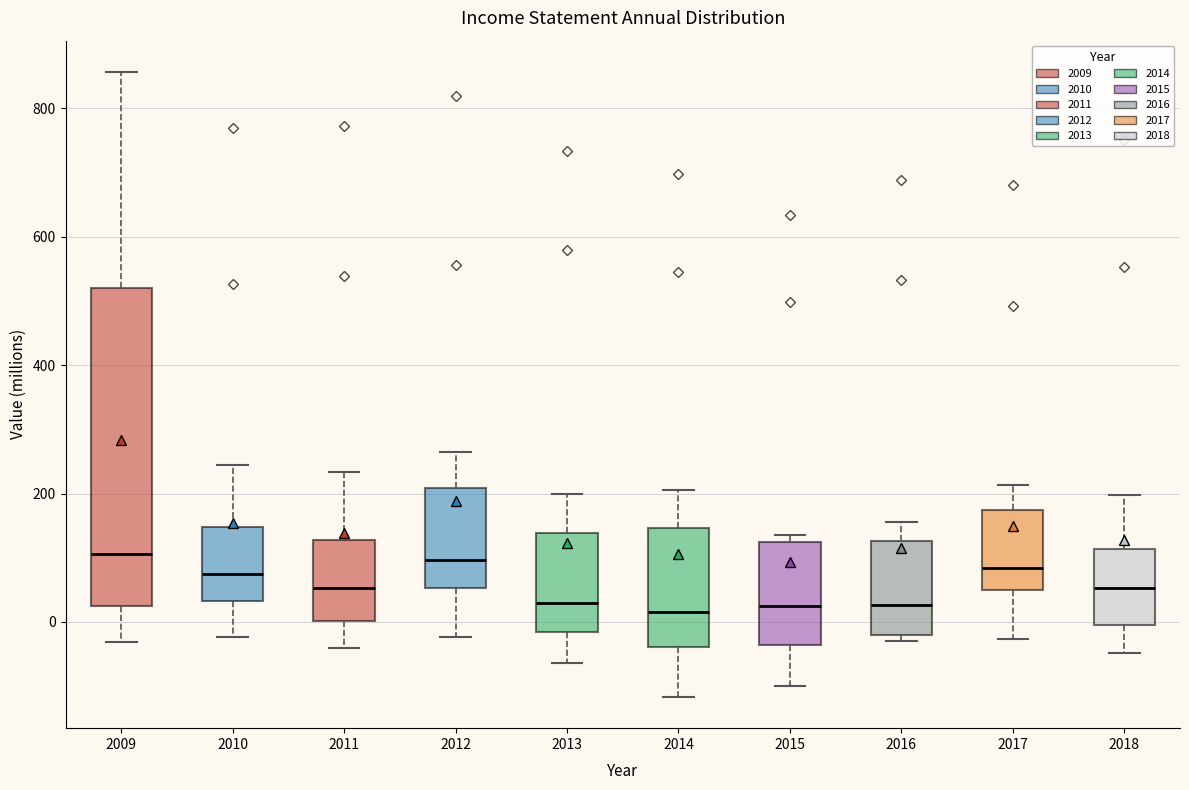

Which box is the tallest, from its lower edge to its upper edge?

2009